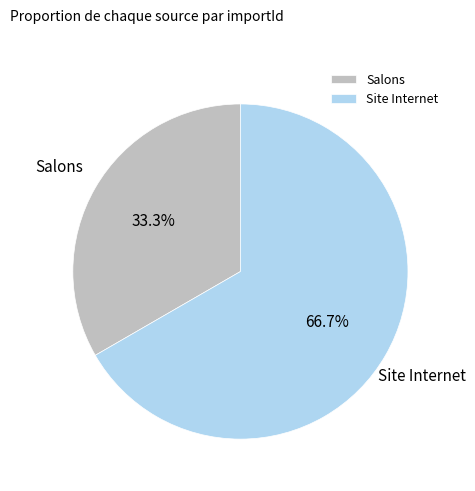

To the nearest percent, what is the difference between the Salons and Site Internet slice percentages?

33%